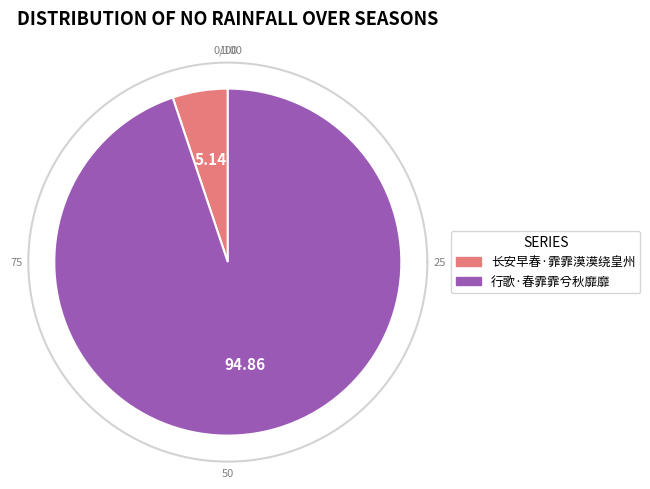

To the nearest percent, what portion does 行歌·春霏霏兮秋靡靡 represent?

95%